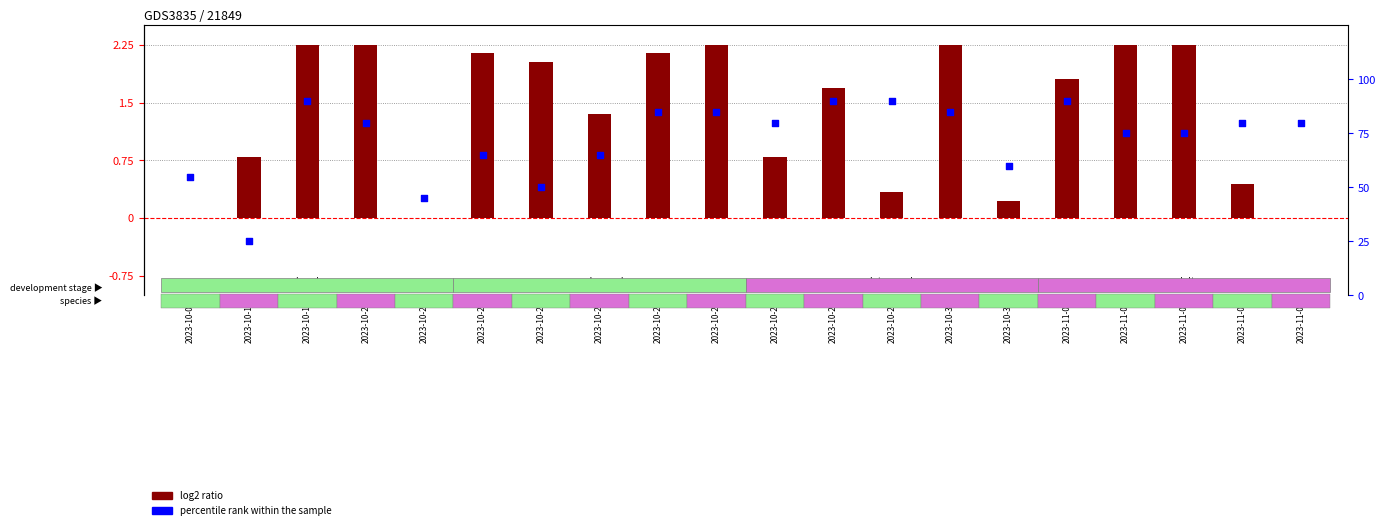

What is the change in value from 2023-10-21 to 2023-11-05?

+35